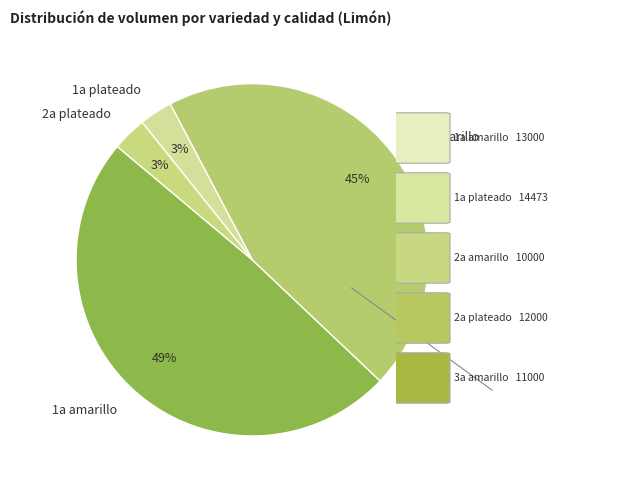

Does 1a amarillo represent more than half of the total?

No